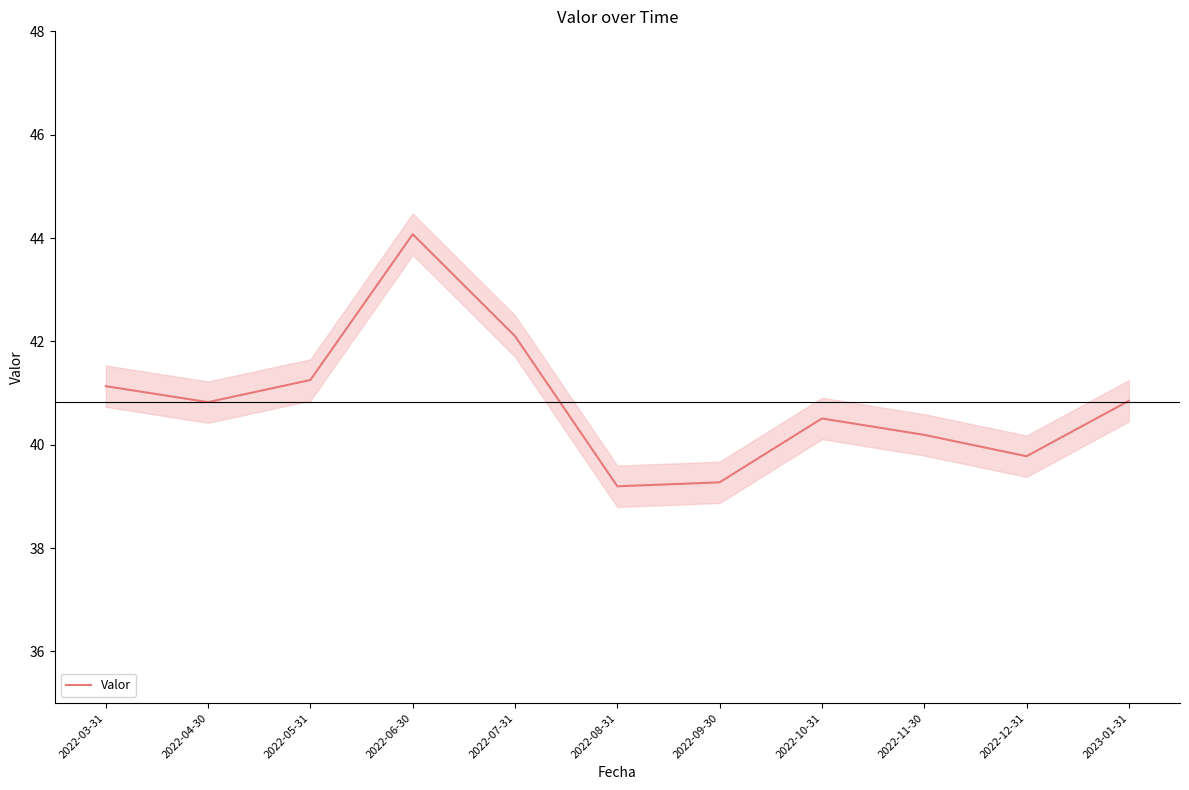

Reading right to left, transcribe all the data shown in this chart.

2023-01-31=40.9	2022-12-31=39.8	2022-11-30=40.2	2022-10-31=40.5	2022-09-30=39.3	2022-08-31=39.2	2022-07-31=42.1	2022-06-30=44.1	2022-05-31=41.3	2022-04-30=40.8	2022-03-31=41.1